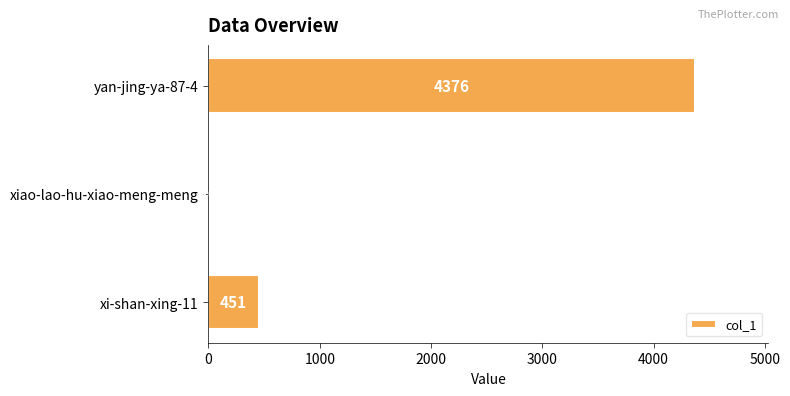

How many values are between 10 and 4376?

3